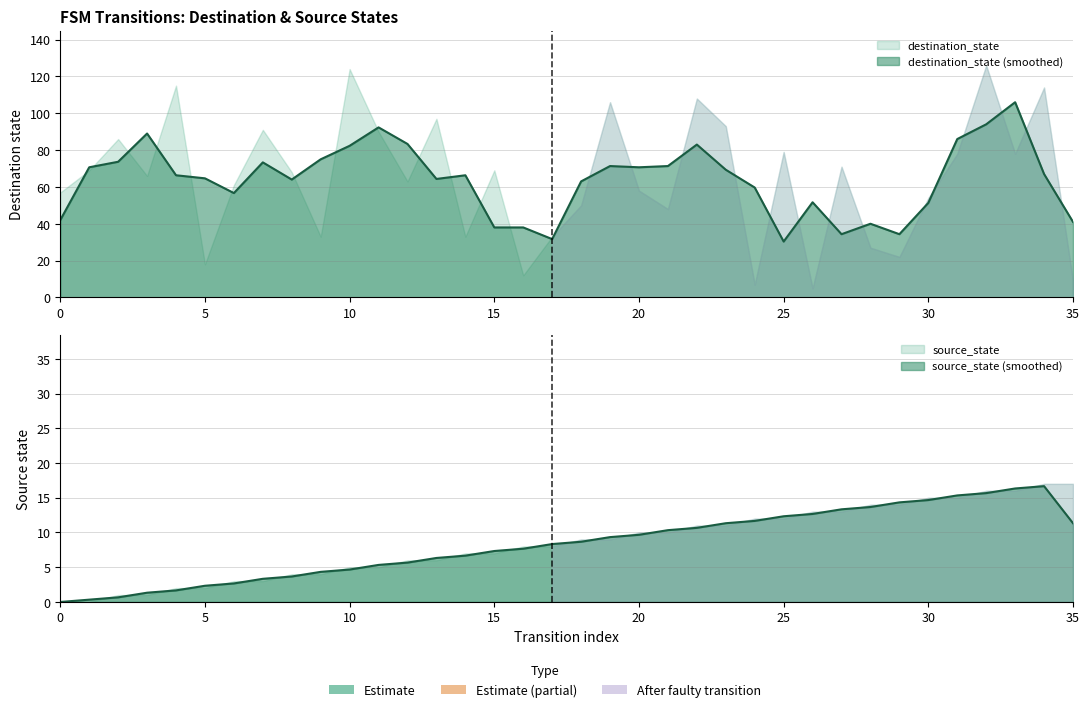

Is the value of destination_state at 7 greater than the value of source_state at 6?

Yes